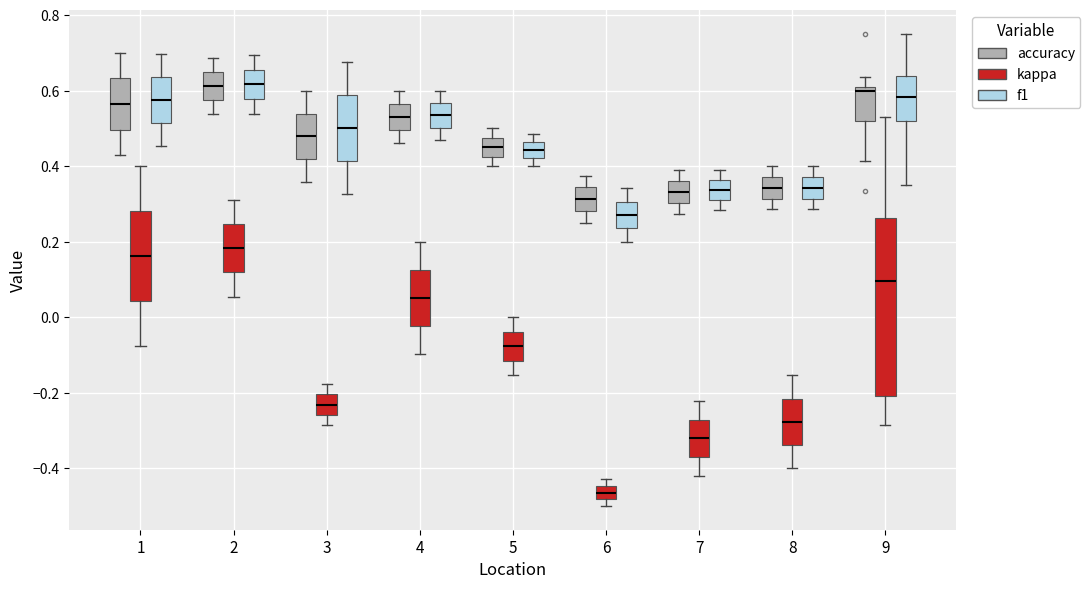

Reading left to right, read every box against the y-axis: the position of its median line, the range the box covers, and the ends of its whiskers. The values are not printed on the chart, so give them approximately, as read against the axis.

1 (accuracy): median 0.56, box 0.50 to 0.64, whiskers 0.42 to 0.70
1 (kappa): median 0.16, box 0.04 to 0.28, whiskers -0.08 to 0.40
1 (f1): median 0.58, box 0.52 to 0.64, whiskers 0.46 to 0.70
2 (accuracy): median 0.62, box 0.58 to 0.66, whiskers 0.54 to 0.68
2 (kappa): median 0.18, box 0.12 to 0.24, whiskers 0.06 to 0.32
2 (f1): median 0.62, box 0.58 to 0.66, whiskers 0.54 to 0.70
3 (accuracy): median 0.48, box 0.42 to 0.54, whiskers 0.36 to 0.60
3 (kappa): median -0.24, box -0.26 to -0.20, whiskers -0.28 to -0.18
3 (f1): median 0.50, box 0.42 to 0.58, whiskers 0.32 to 0.68
4 (accuracy): median 0.54, box 0.50 to 0.56, whiskers 0.46 to 0.60
4 (kappa): median 0.06, box -0.02 to 0.12, whiskers -0.10 to 0.20
4 (f1): median 0.54, box 0.50 to 0.56, whiskers 0.46 to 0.60
5 (accuracy): median 0.46, box 0.42 to 0.48, whiskers 0.40 to 0.50
5 (kappa): median -0.08, box -0.12 to -0.04, whiskers -0.16 to 0.00
5 (f1): median 0.44, box 0.42 to 0.46, whiskers 0.40 to 0.48
6 (accuracy): median 0.32, box 0.28 to 0.34, whiskers 0.26 to 0.38
6 (kappa): median -0.46, box -0.48 to -0.44, whiskers -0.50 to -0.42
6 (f1): median 0.28, box 0.24 to 0.30, whiskers 0.20 to 0.34
7 (accuracy): median 0.34, box 0.30 to 0.36, whiskers 0.28 to 0.38
7 (kappa): median -0.32, box -0.38 to -0.28, whiskers -0.42 to -0.22
7 (f1): median 0.34, box 0.32 to 0.36, whiskers 0.28 to 0.40
8 (accuracy): median 0.34, box 0.32 to 0.38, whiskers 0.28 to 0.40
8 (kappa): median -0.28, box -0.34 to -0.22, whiskers -0.40 to -0.16
8 (f1): median 0.34, box 0.32 to 0.38, whiskers 0.28 to 0.40
9 (accuracy): median 0.60 (just below the box's upper edge), box 0.52 to 0.60, whiskers 0.42 to 0.64
9 (kappa): median 0.10, box -0.20 to 0.26, whiskers -0.28 to 0.52
9 (f1): median 0.58, box 0.52 to 0.64, whiskers 0.36 to 0.76